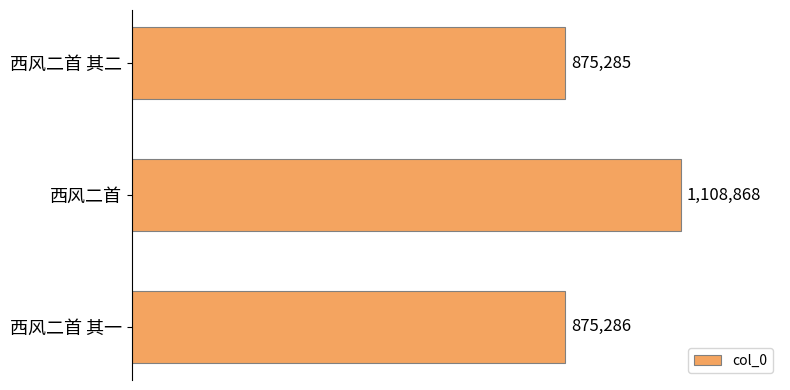

Where is the data nearest to the value 992076?

西风二首 其一